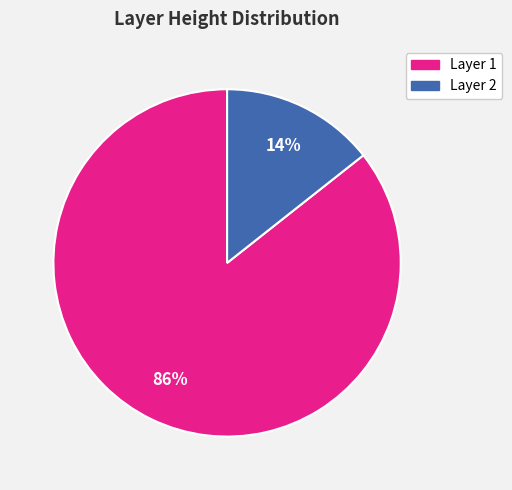

Which has a higher value, Layer 2 or Layer 1?

Layer 1